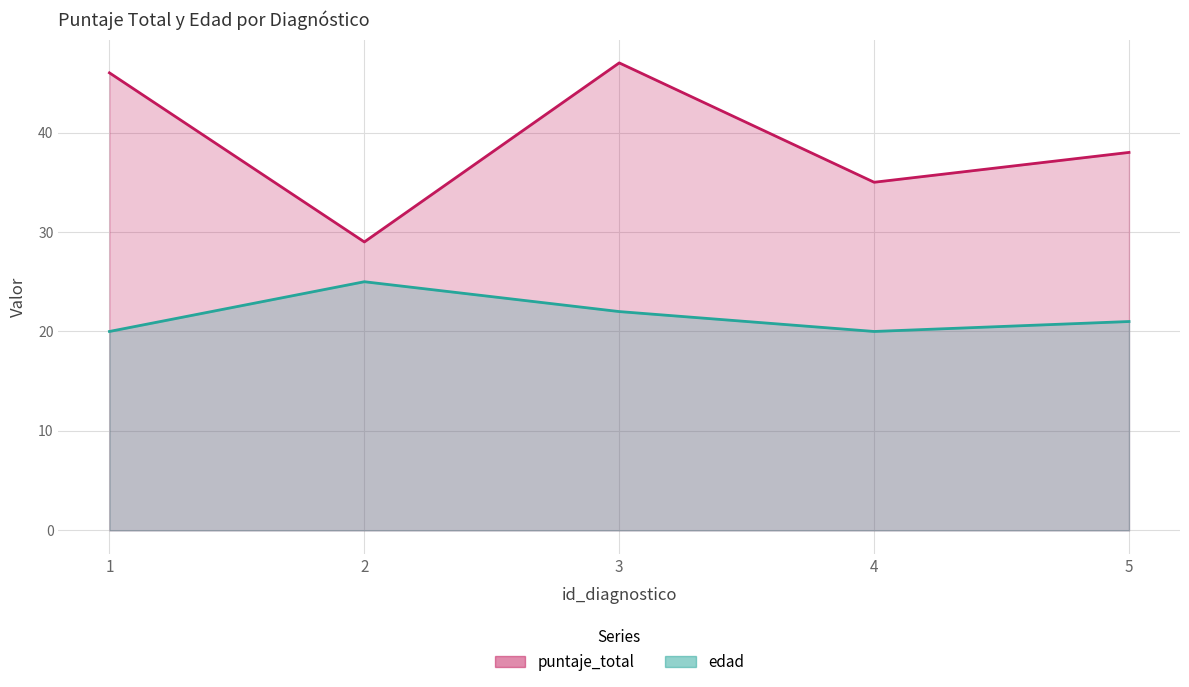

How many values in the edad series are below 21?

2